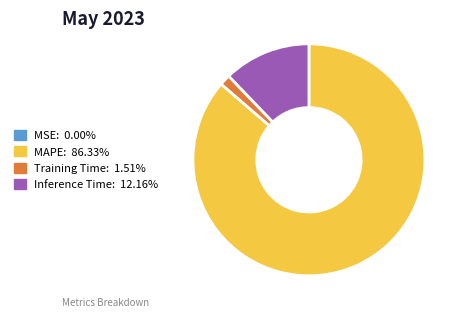

Is there a majority slice in this chart?

Yes